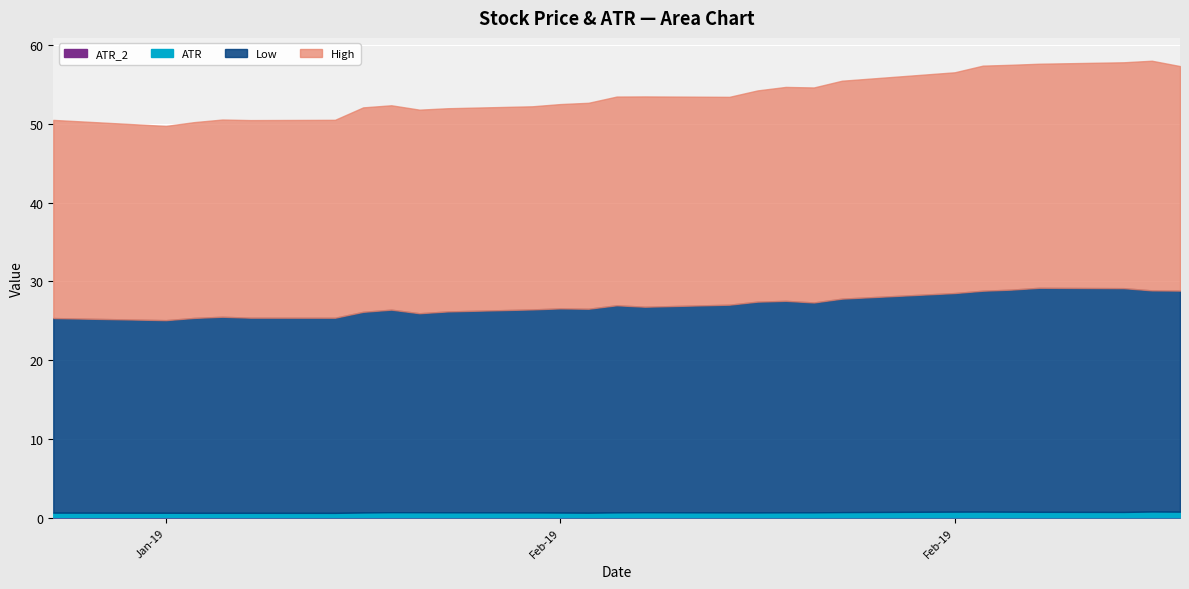

What value does the Low series have at 18?

26.6